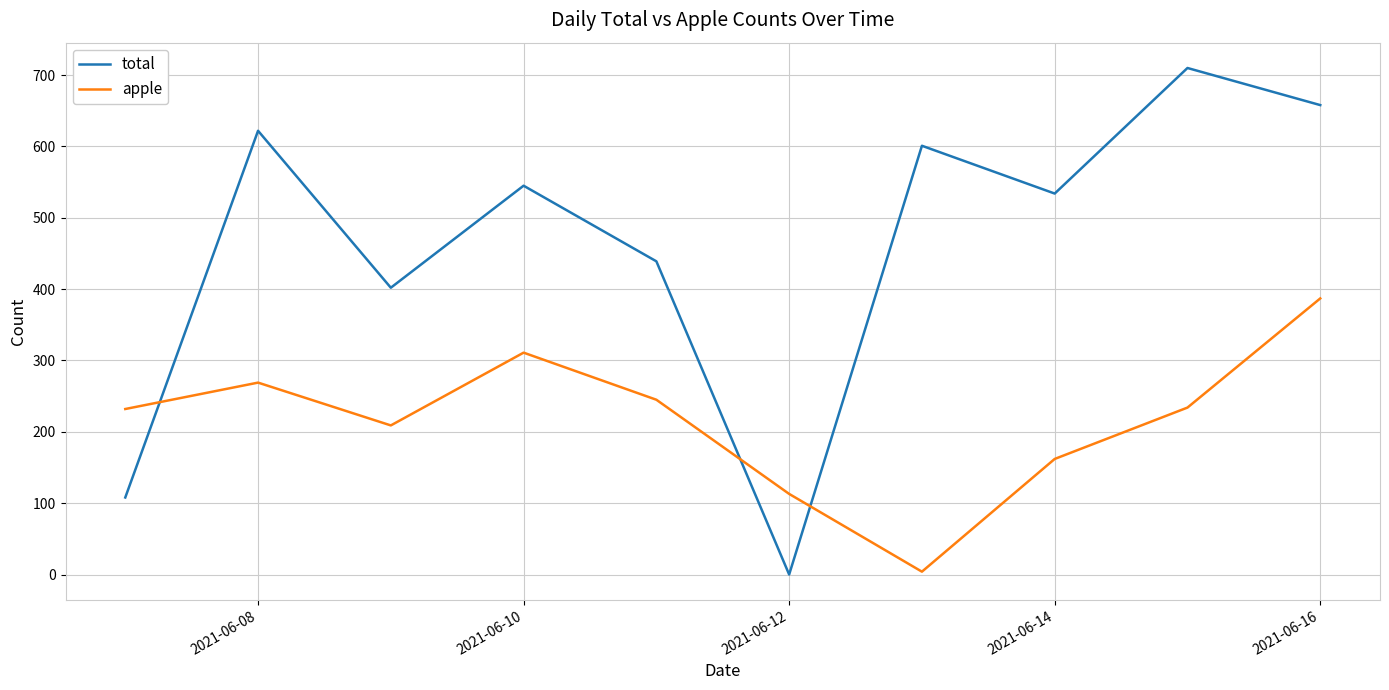

True or false: total and apple cross at least once.

True